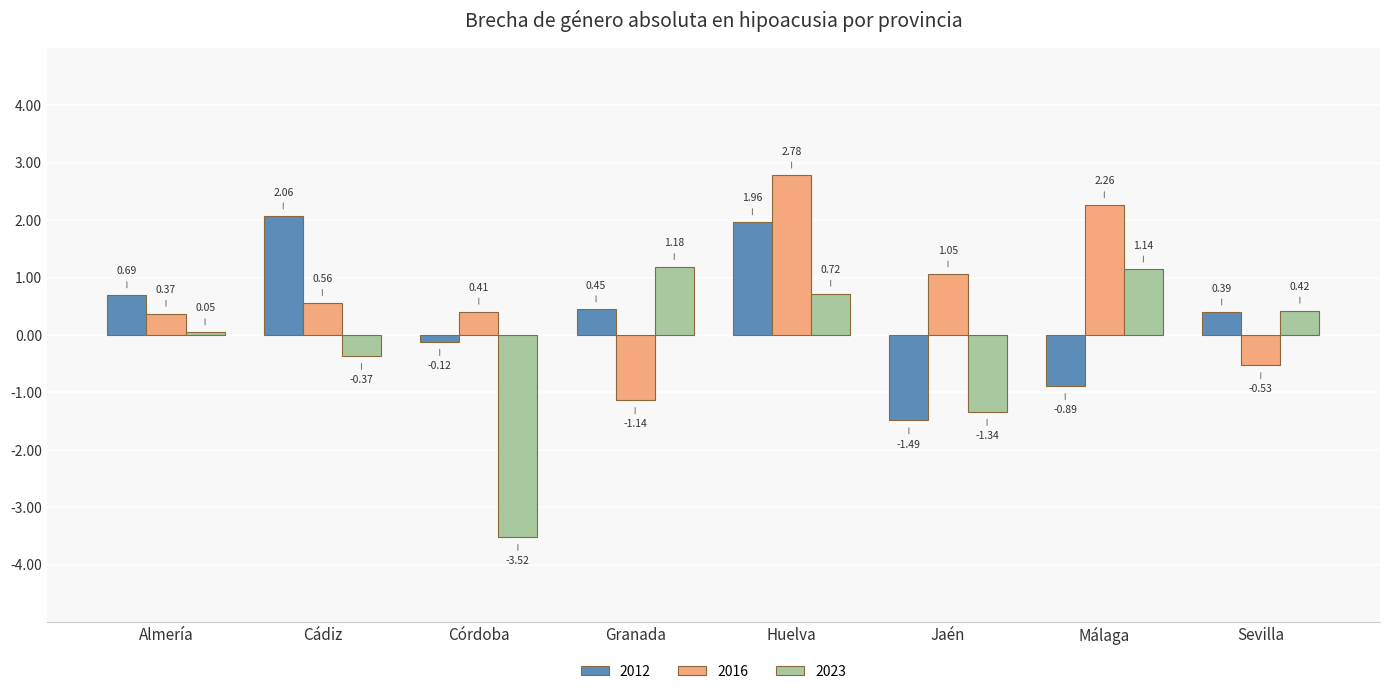

Where does the 2016 series first go above 0?

Almería